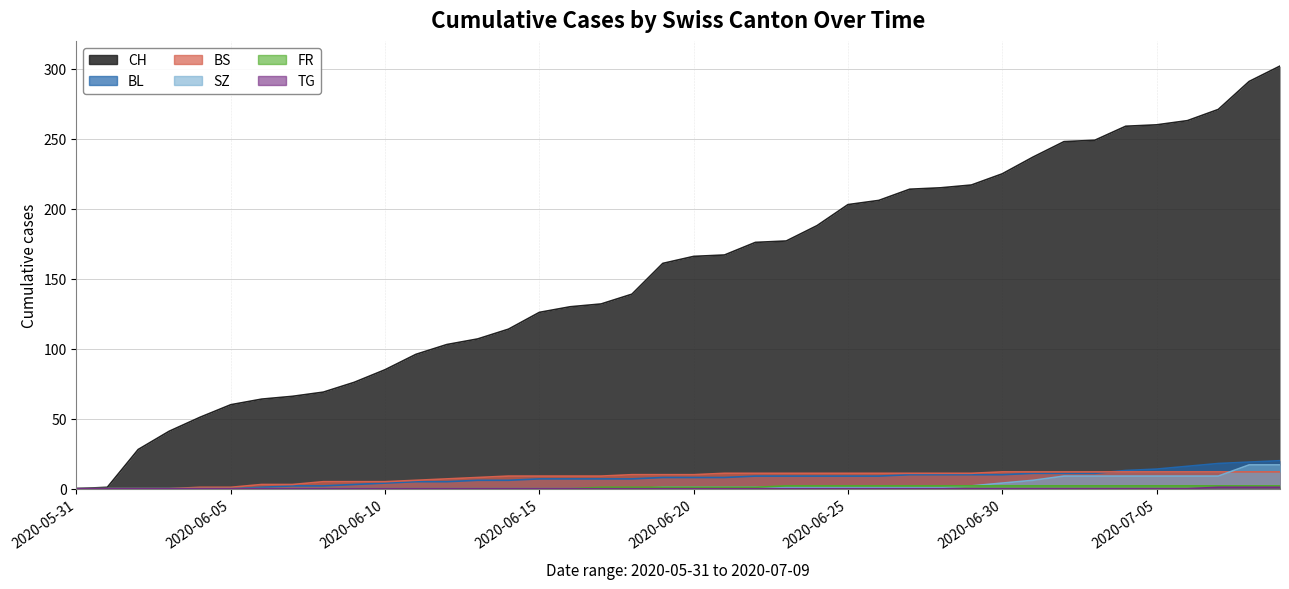

How many categories are shown in the chart?

40